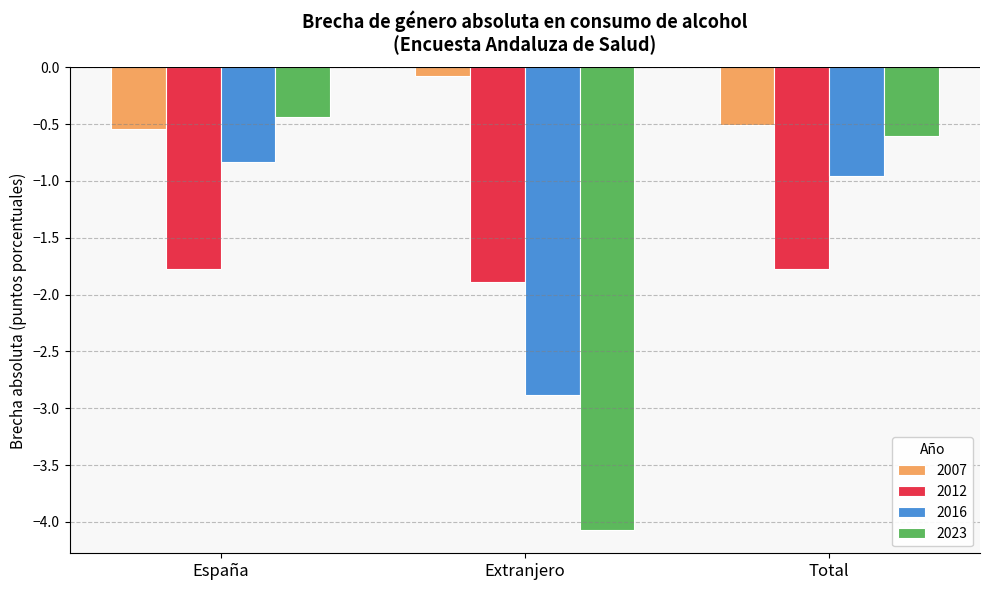

What are all the series names shown in the legend?

2007, 2012, 2016, 2023